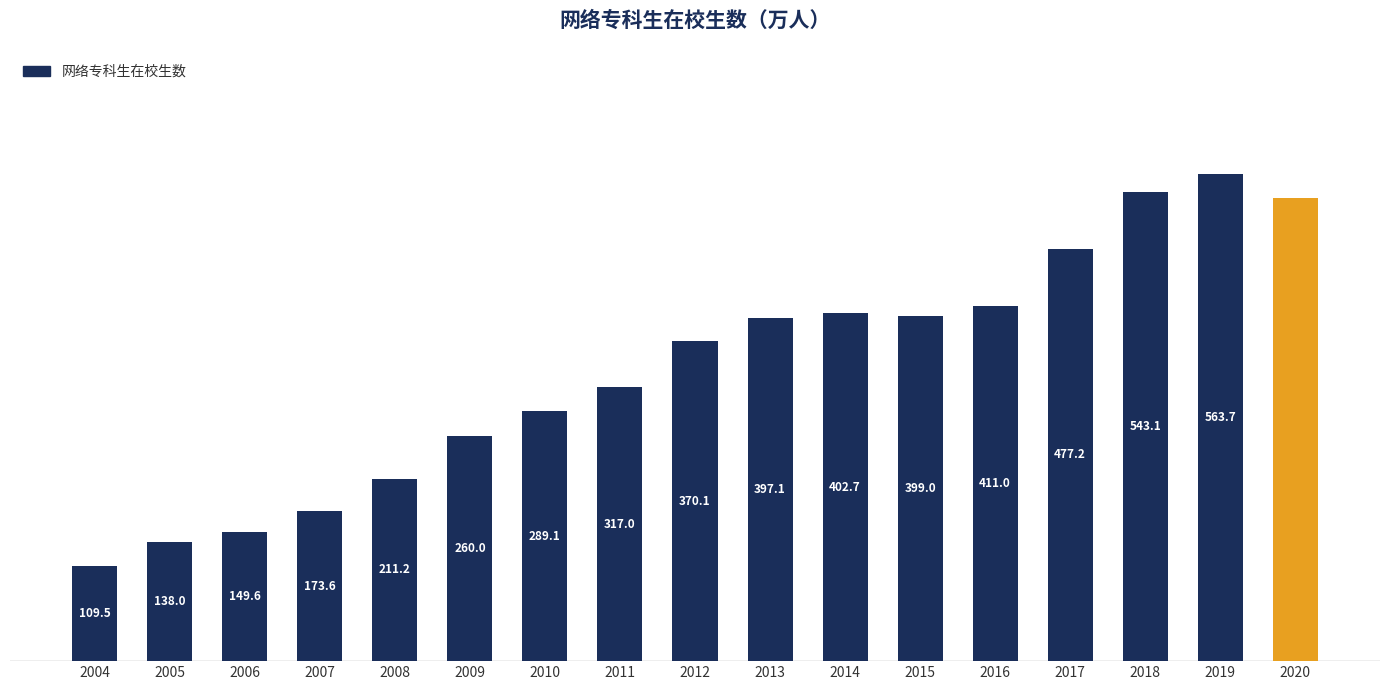

Count the number of data series in this chart.

1